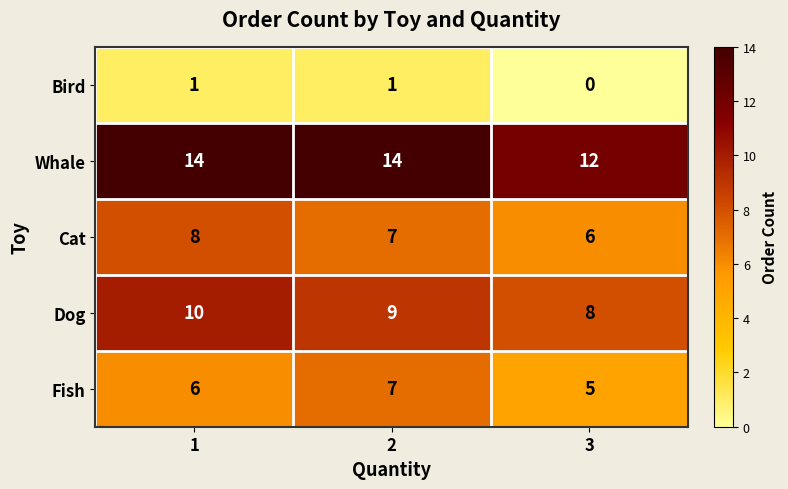

Rank the series by their maximum value, from lowest to highest.

Bird, Fish, Cat, Dog, Whale